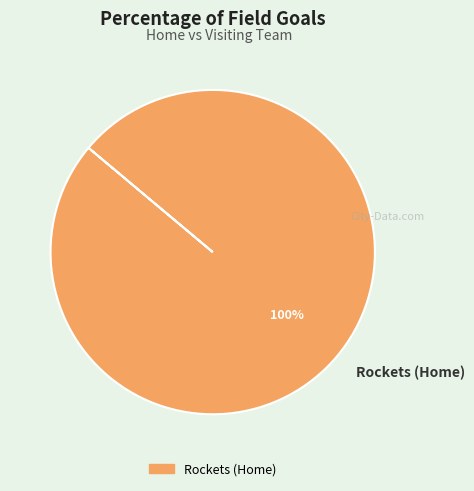

How many segments does this pie chart have?

1